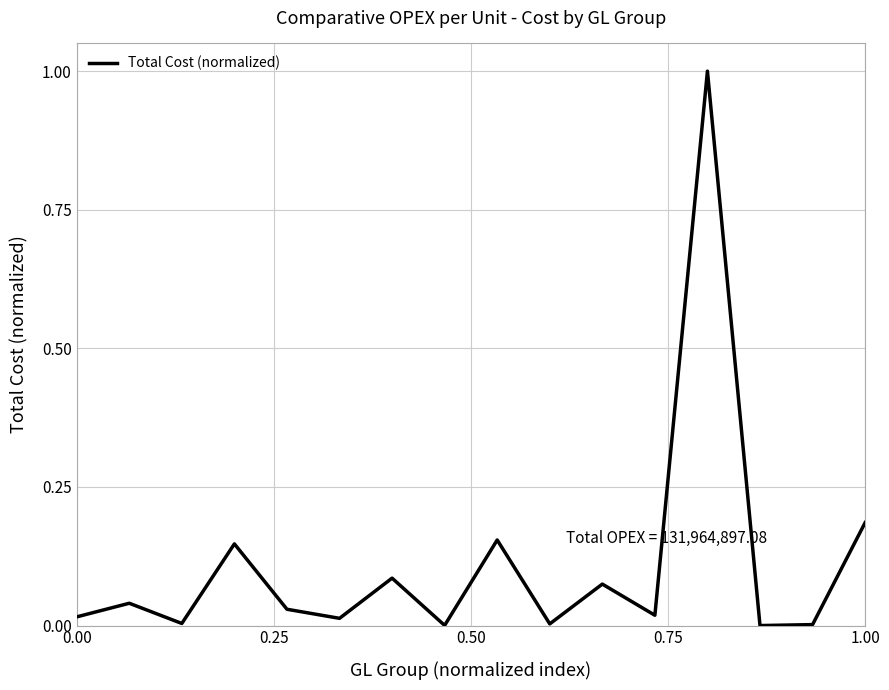

How many lines are shown in the chart?

1